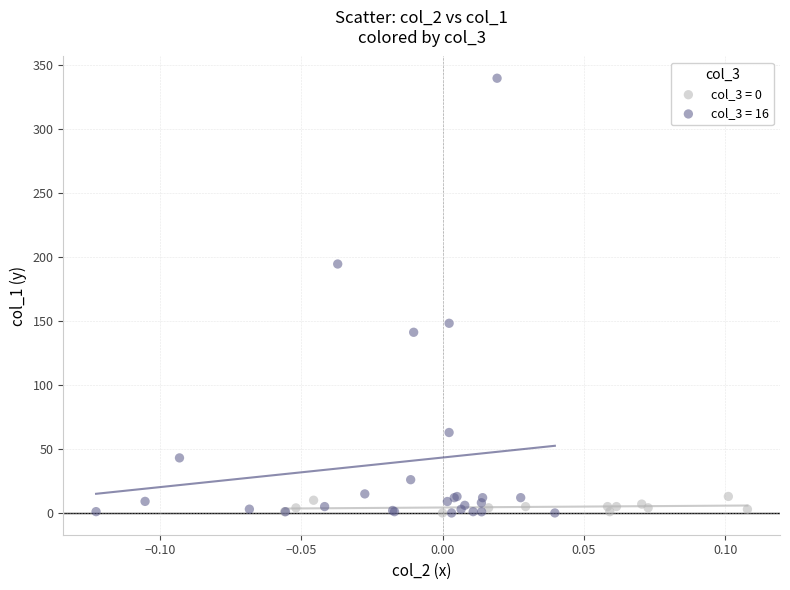

Which series has the widest spread of Y values?

col_3 = 16